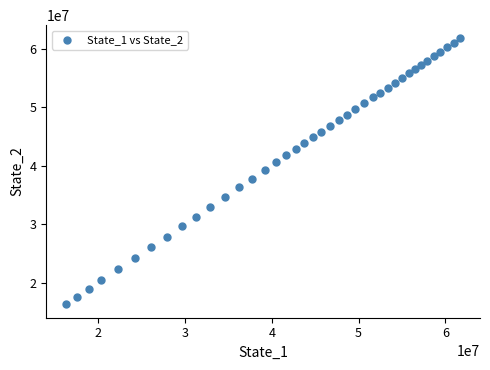

What is the range of X values (max minus min)?

45442201.2